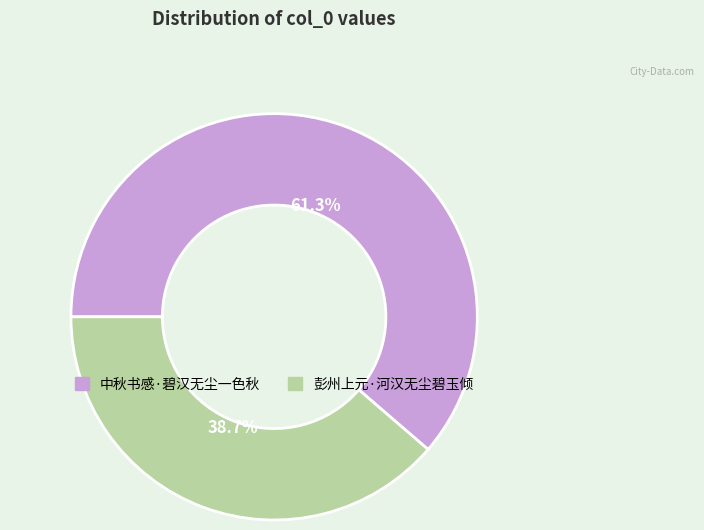

What is the largest slice in the pie chart?

中秋书感·碧汉无尘一色秋